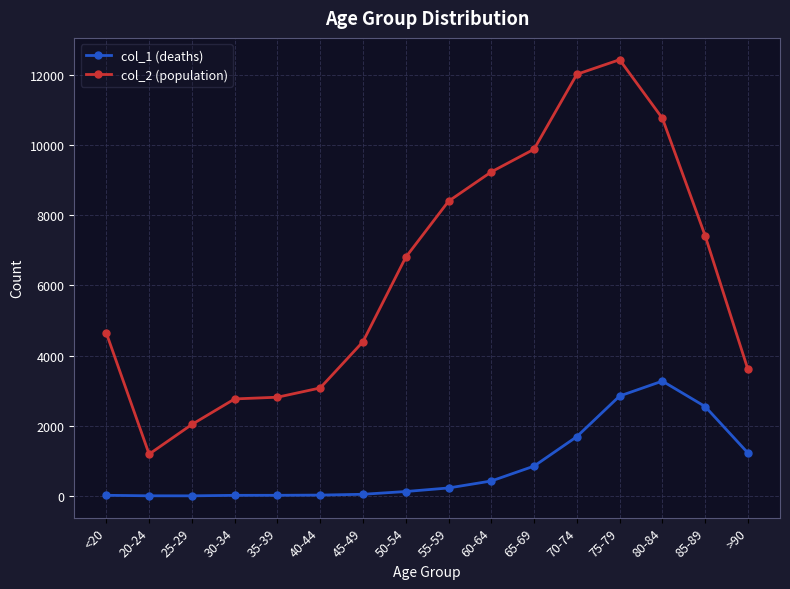

What is the difference between the maximum and minimum values in the col_2 (population) series?

11243